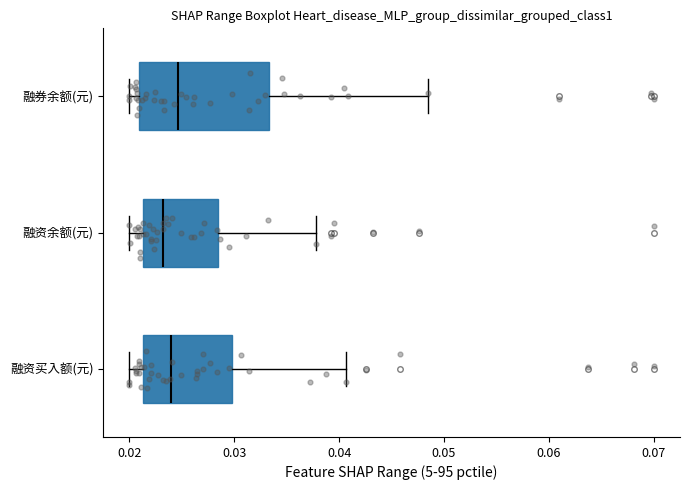

Reading bottom to top, transcribe this box plot: for each box, give where its median line is, the range the box spans, and where its two whiskers end, as read against the x-axis. The values are not printed on the chart, so give them approximately, as read against the axis.

融资买入额(元): median 0.024, box 0.021 to 0.030, whiskers 0.020 to 0.041
融资余额(元): median 0.023, box 0.021 to 0.028, whiskers 0.020 to 0.038
融券余额(元): median 0.025, box 0.021 to 0.033, whiskers 0.020 to 0.048